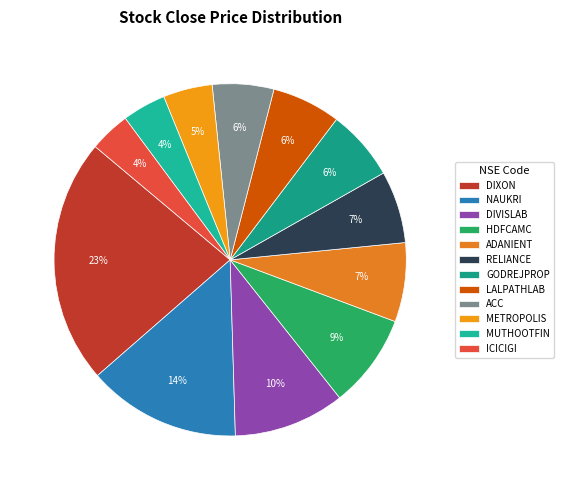

To the nearest percent, what is the difference between the largest and smallest slice percentages?

19%